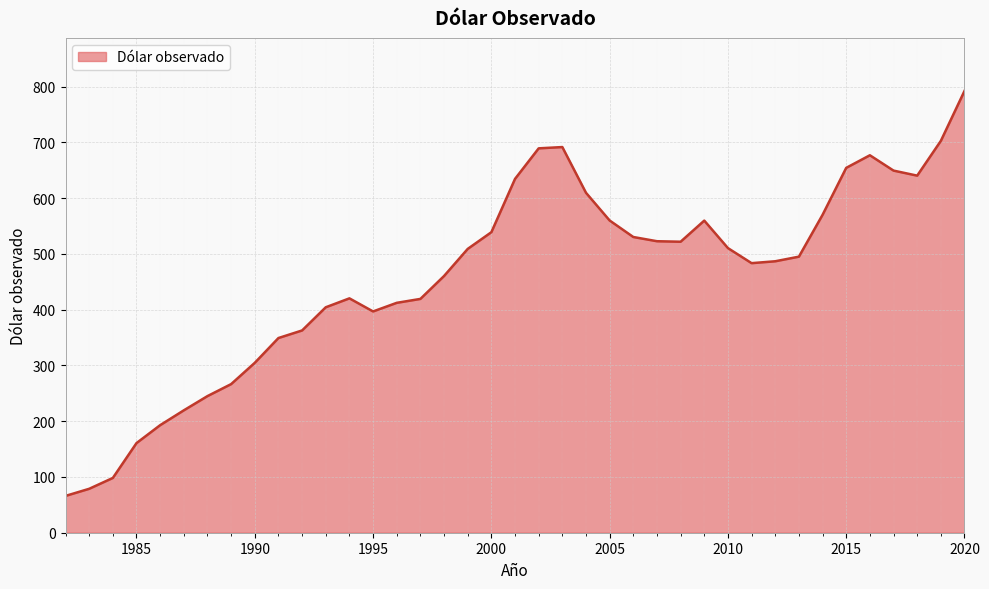

What is the maximum value shown in the chart?

792.2